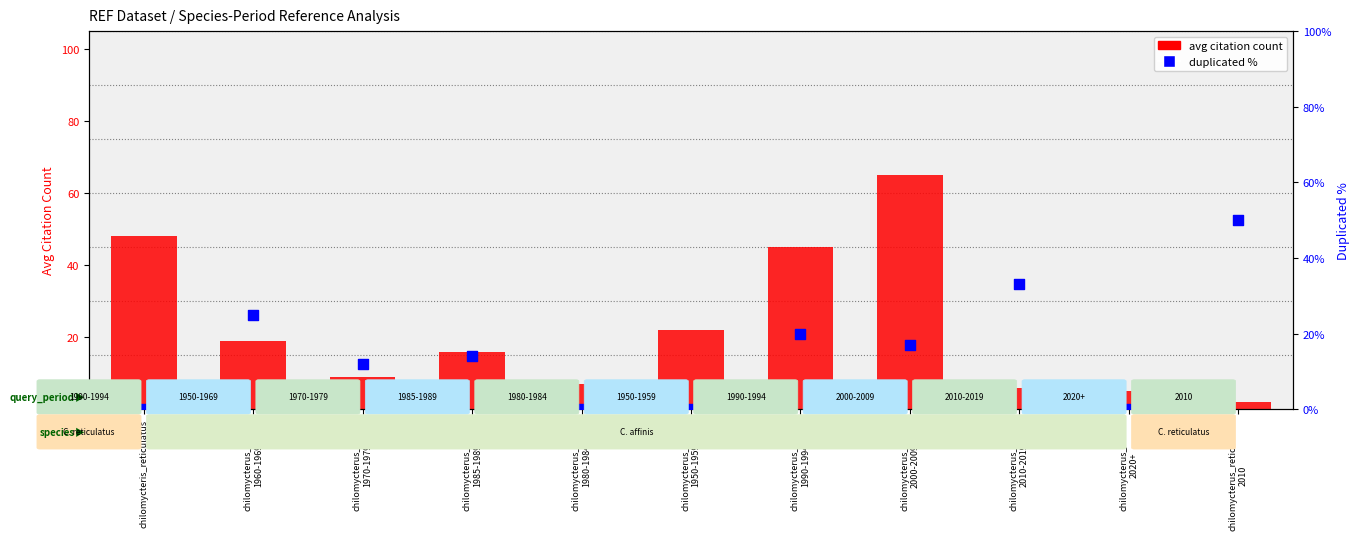

What are all the series names shown in the legend?

avg citation count, duplicated %